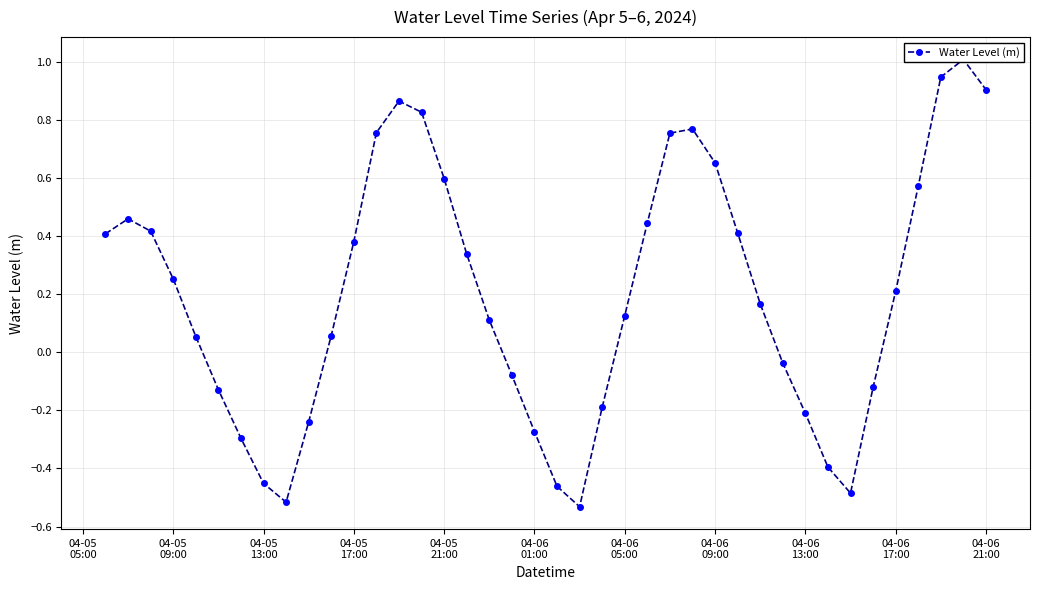

How many negative values are there?

15